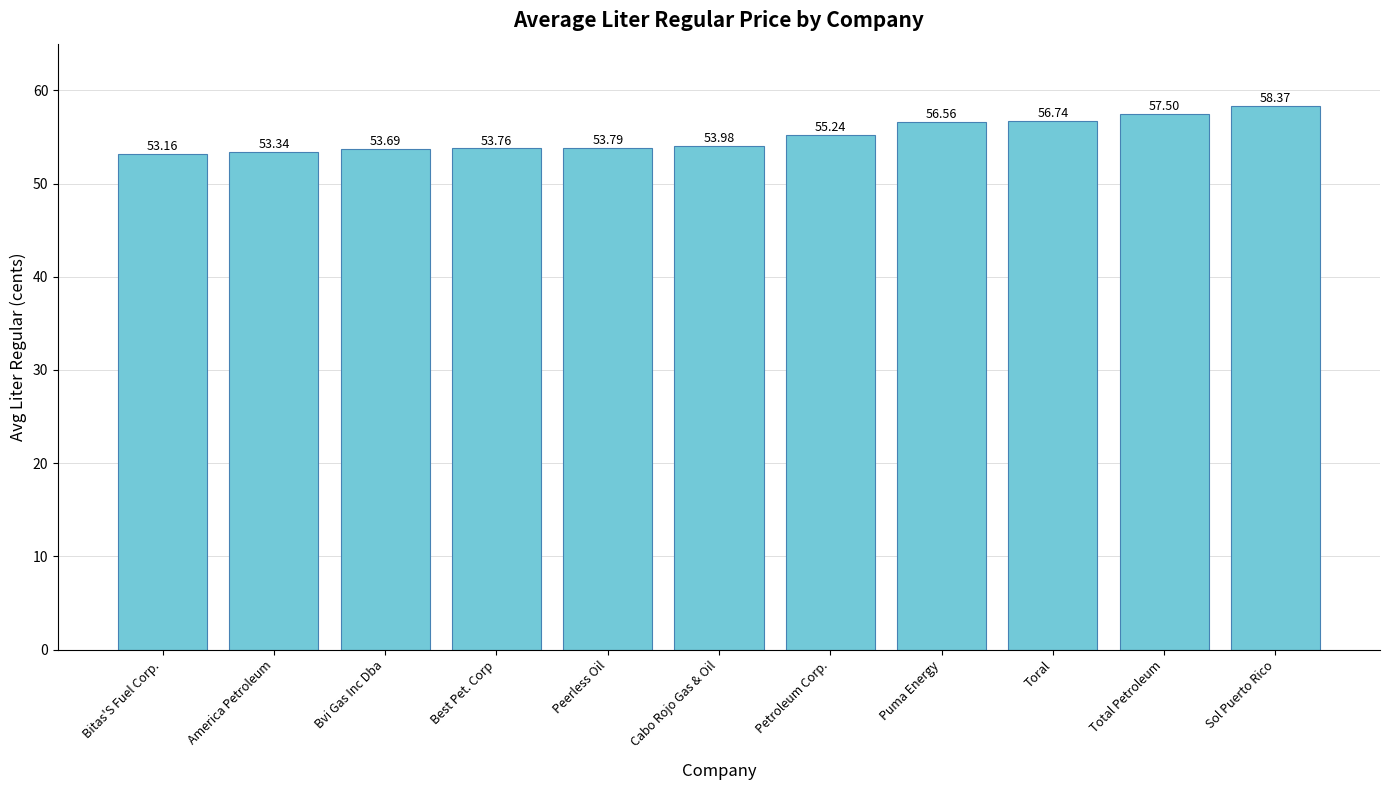

What is the change in value from Cabo Rojo Gas & Oil to Sol Puerto Rico?

+4.4